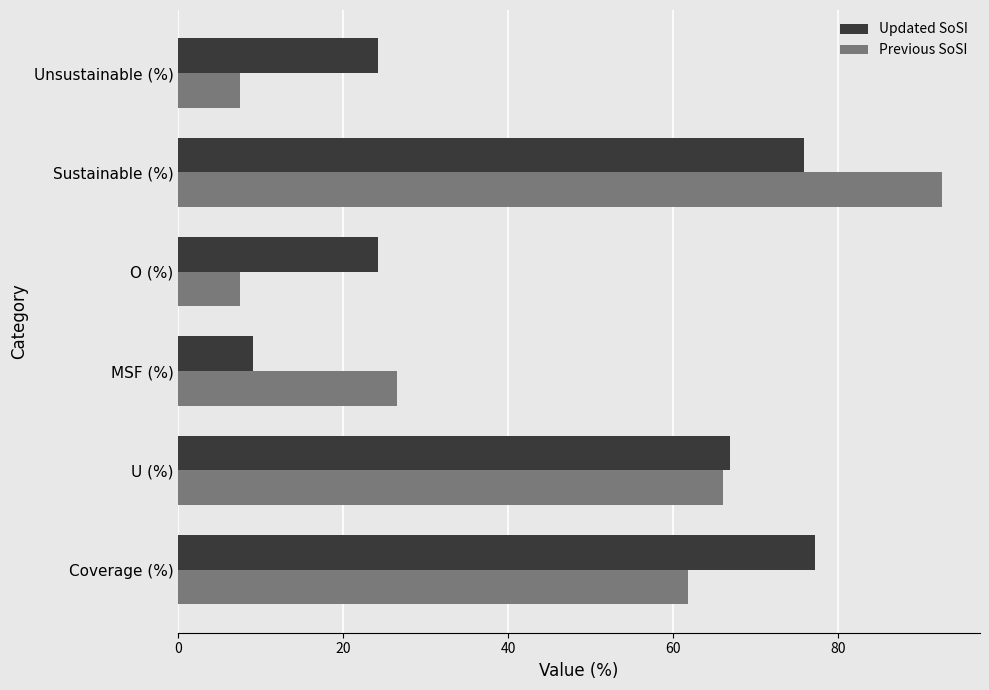

What is the maximum value shown in the chart?

92.5